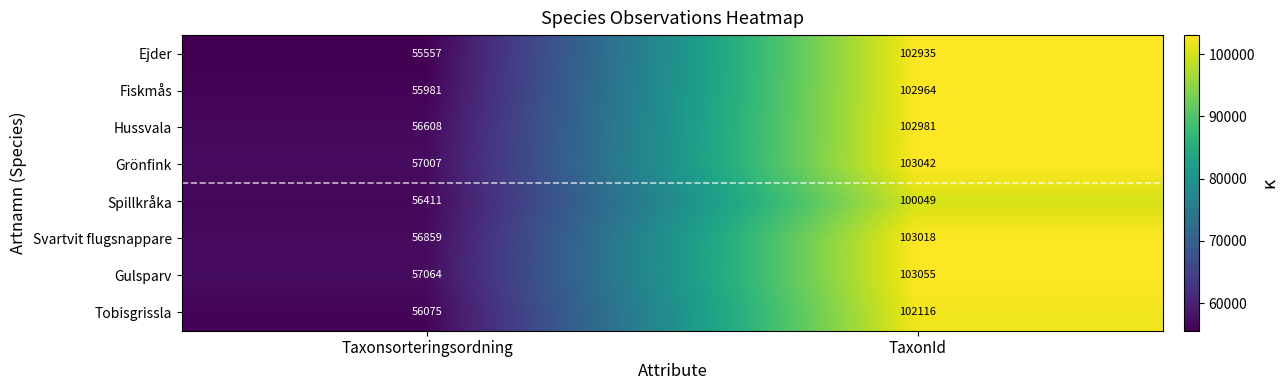

At TaxonId, list the series in order from smallest to largest.

Spillkråka, Tobisgrissla, Ejder, Fiskmås, Hussvala, Svartvit flugsnappare, Grönfink, Gulsparv